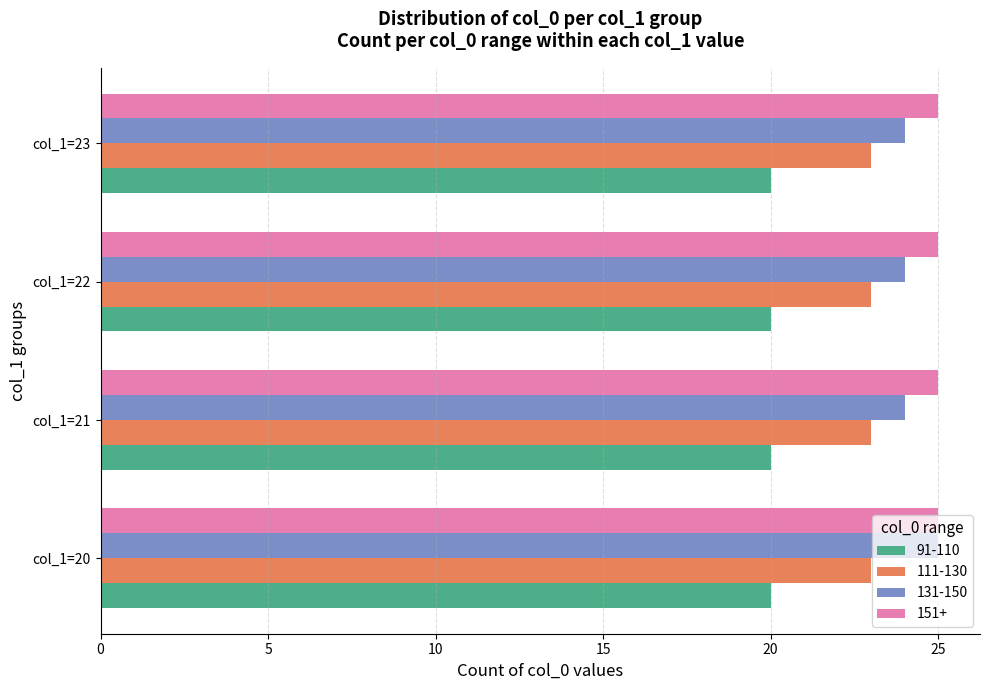

How many data points does each series have?

4